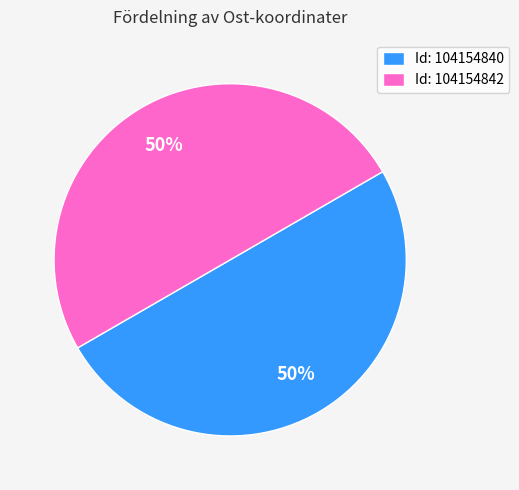

Approximately how many times larger is the value at Id: 104154840 compared to Id: 104154842?

1.0